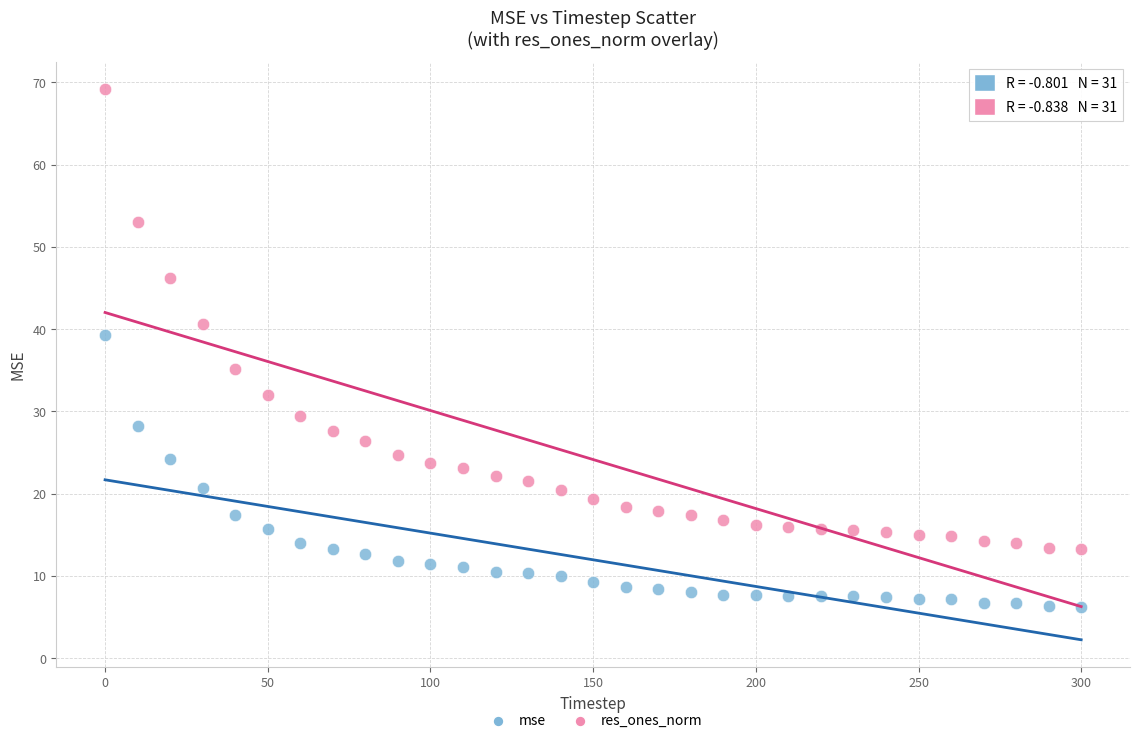

What are all the series names shown in the legend?

mse, res_ones_norm